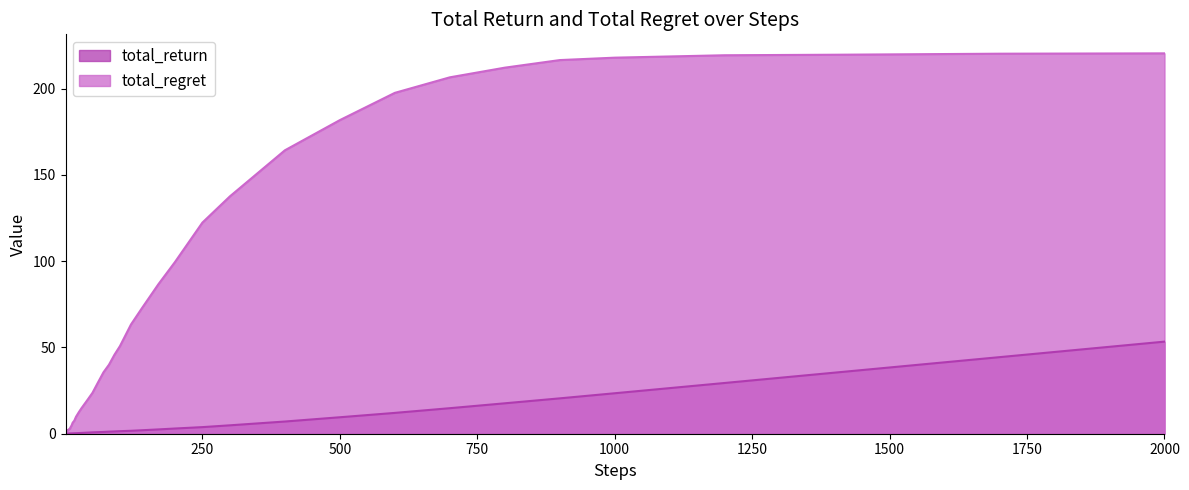

How many data points does each series have?

40